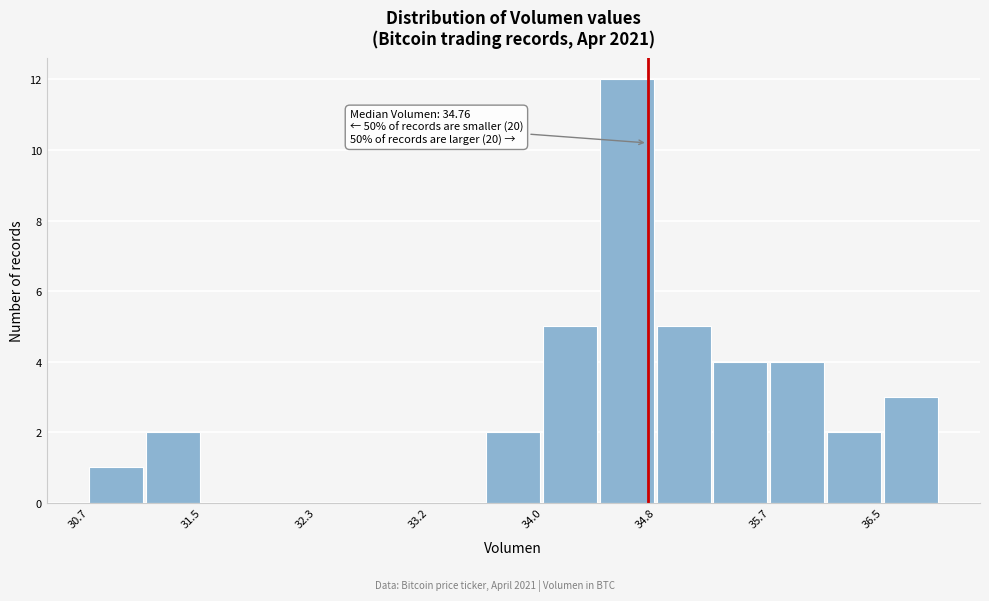

Which range on the x-axis has the tallest bar?

34.4 to 34.8